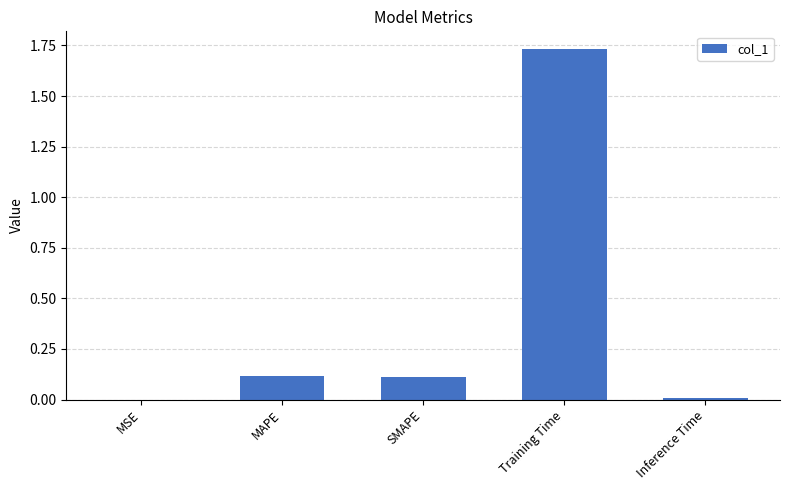

Is it true that the value at MAPE is 0.2?

False